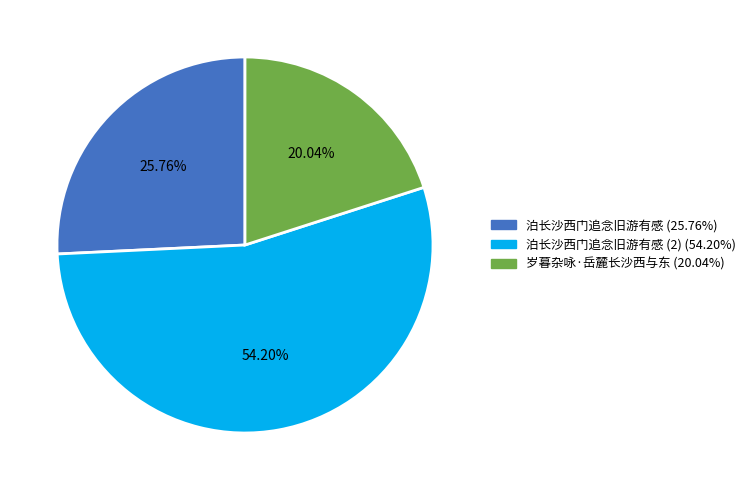

To the nearest percent, what is the average slice percentage?

33%